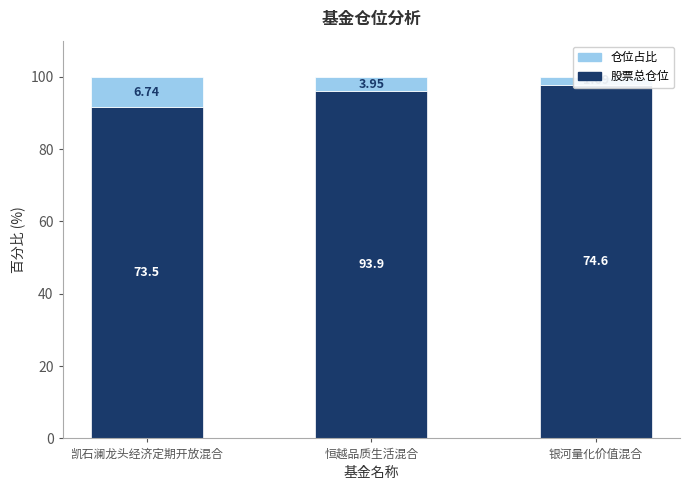

Reading left to right, list all the values displayed in this chart.

股票总仓位: 凯石澜龙头经济定期开放混合=91.6	恒越品质生活混合=96.0	银河量化价值混合=97.8
仓位占比: 凯石澜龙头经济定期开放混合=8.4	恒越品质生活混合=4.0	银河量化价值混合=2.2